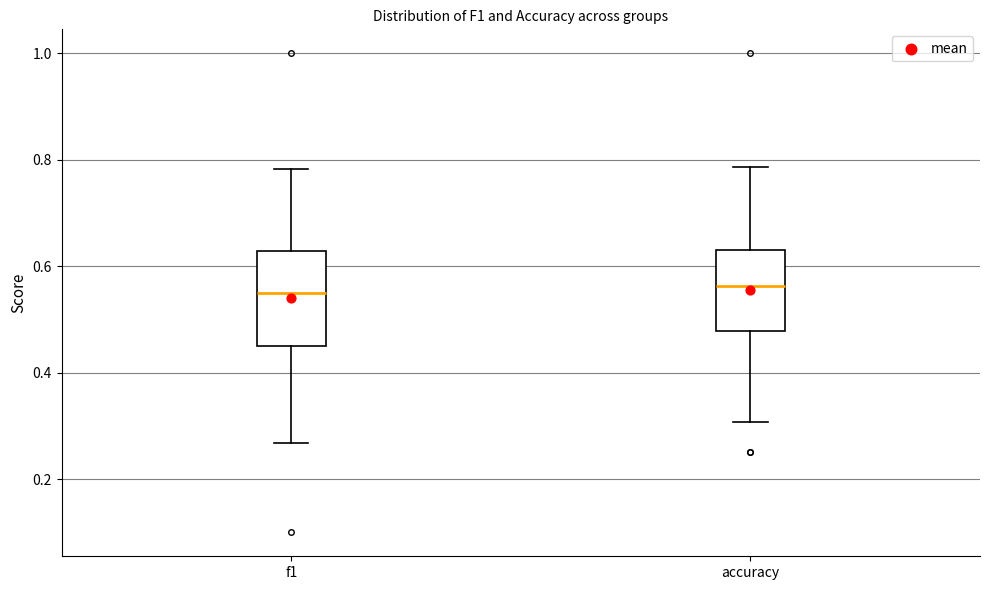

Reading left to right, transcribe this box plot: for each box, give where its median line is, the range the box spans, and where its two whiskers end, as read against the y-axis. The values are not printed on the chart, so give them approximately, as read against the axis.

f1: median 0.54, box 0.46 to 0.62, whiskers 0.26 to 0.78
accuracy: median 0.56, box 0.48 to 0.64, whiskers 0.30 to 0.78